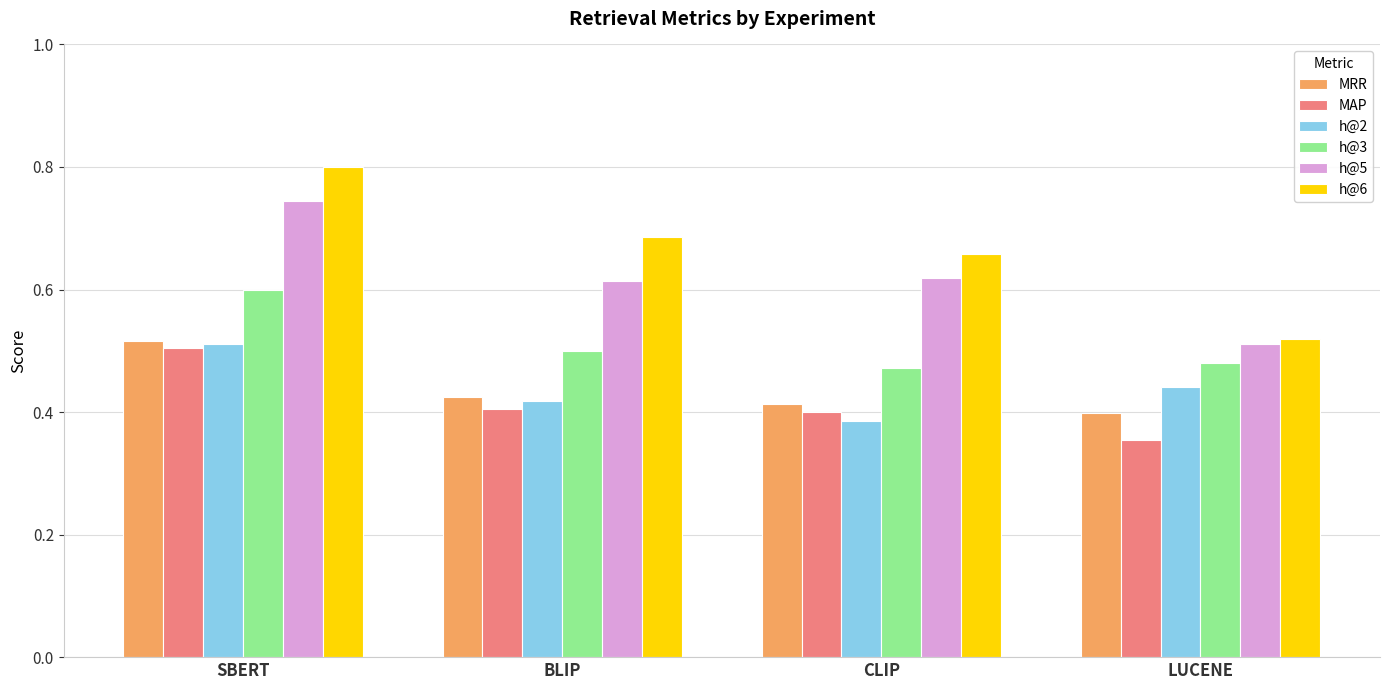

True or false: MRR has a value of 0.1 at BLIP.

False